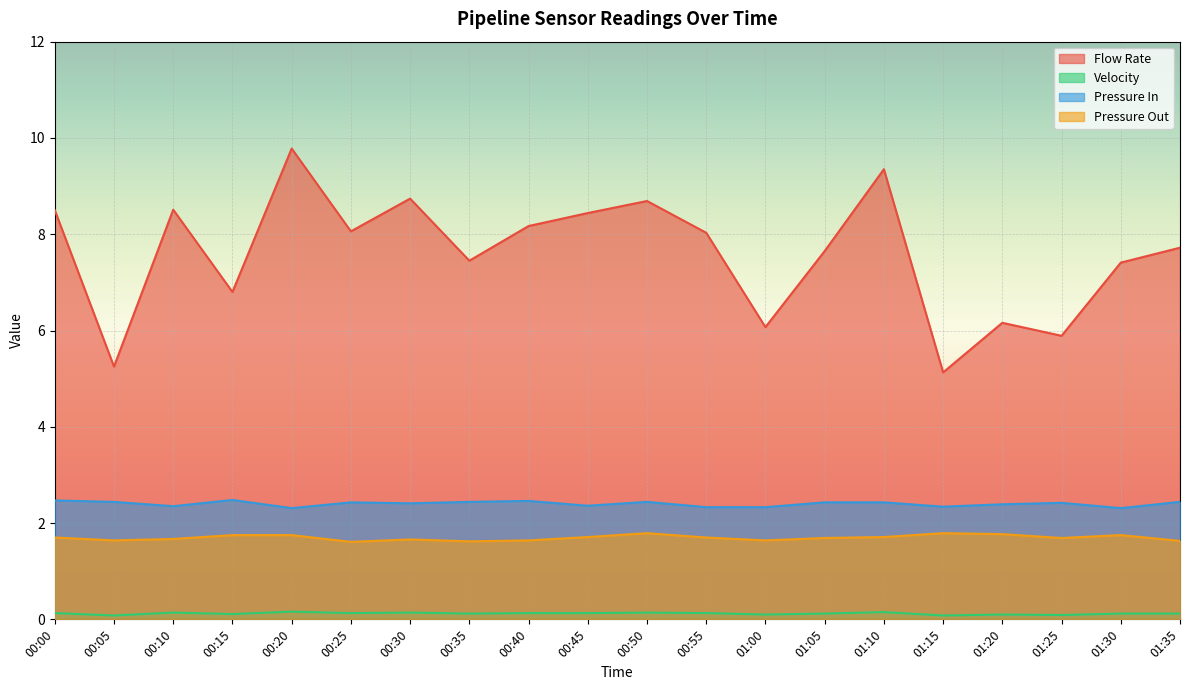

What is the lowest value of the Pressure In series?

2.3